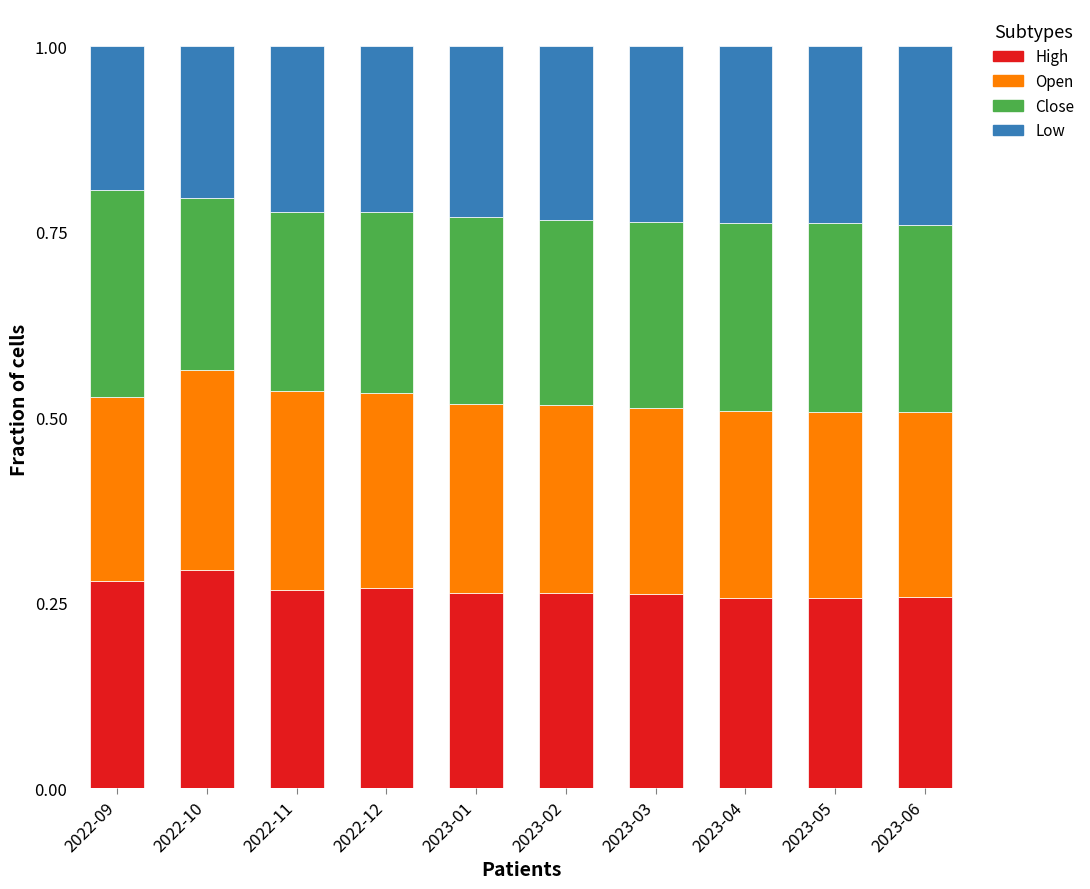

What is the total value across all series at 2022-10?

1.0